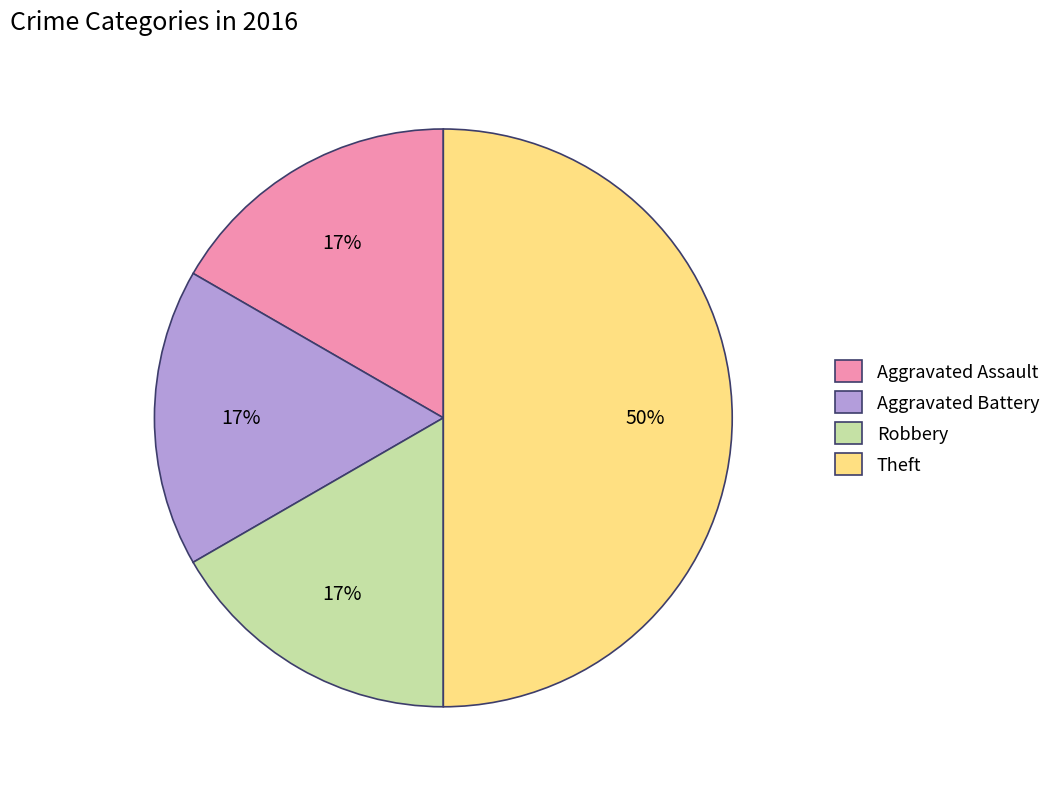

How many segments does this pie chart have?

4